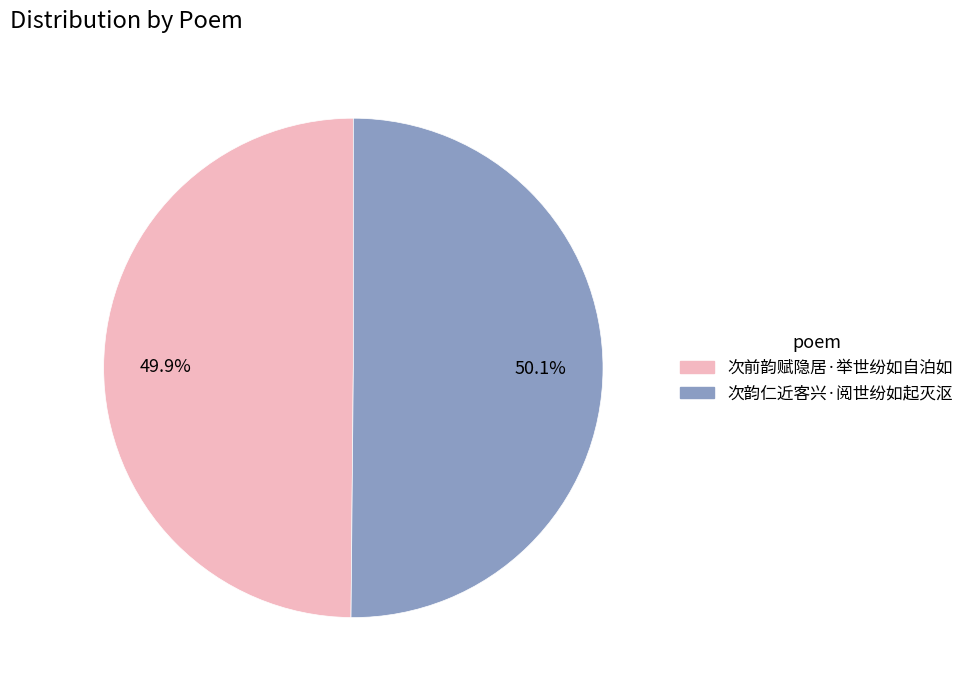

What percentage is the 次韵仁近客兴·阅世纷如起灭沤 slice, to the nearest percent?

50%